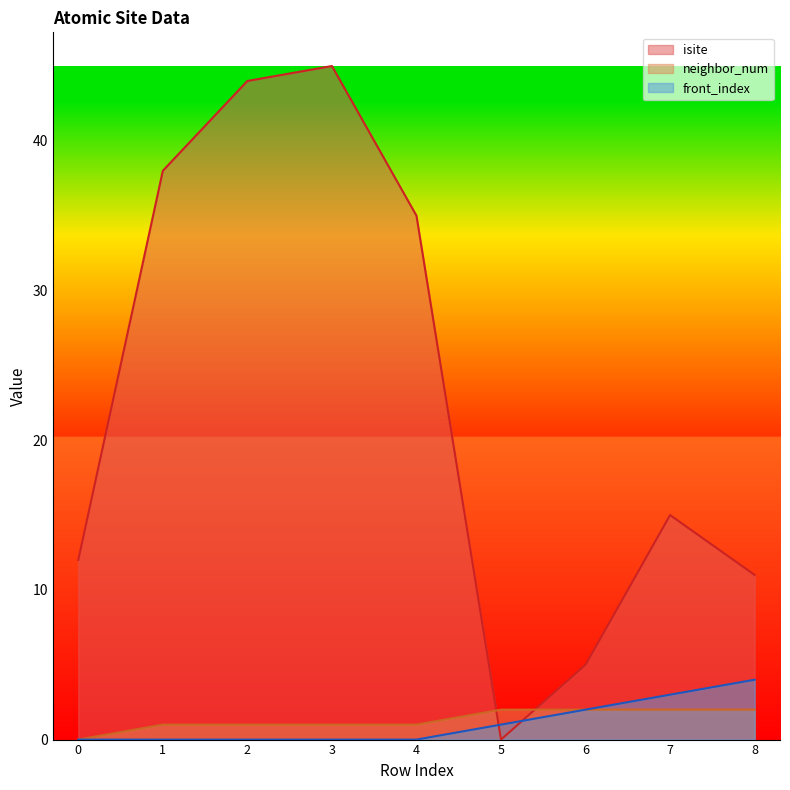

List the series in order of their peak value, lowest first.

neighbor_num, front_index, isite